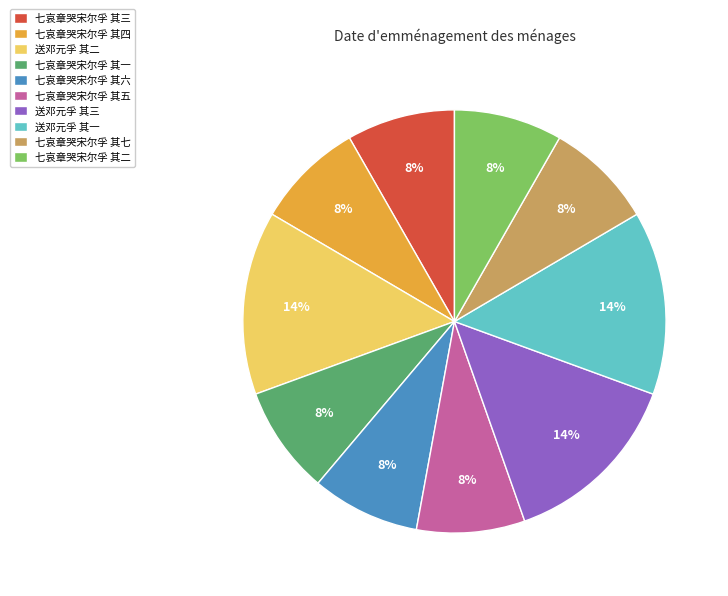

To the nearest percent, what is the average slice percentage?

10%